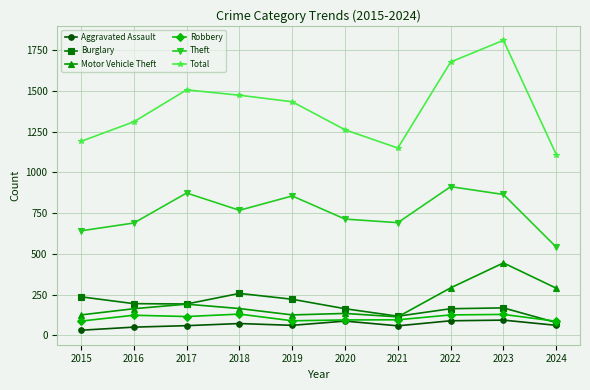

Count the number of data series in this chart.

6